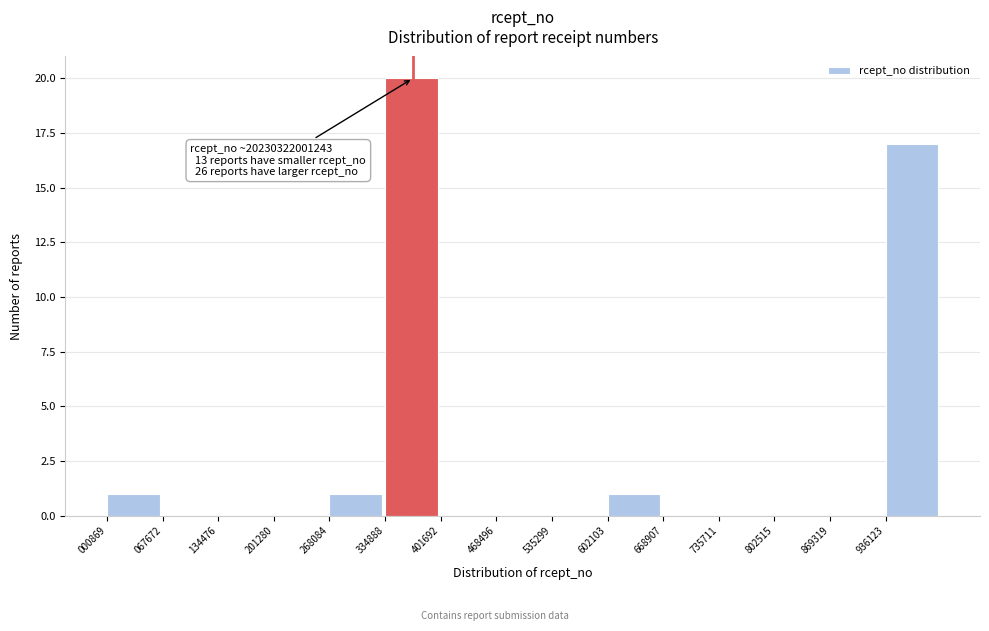

Reading left to right, transcribe all the data shown in this chart.

000869=1	067672=0	134476=0	201280=0	268084=1	334888=20	401692=0	468496=0	535299=0	602103=1	668907=0	735711=0	802515=0	869319=0	936123=17